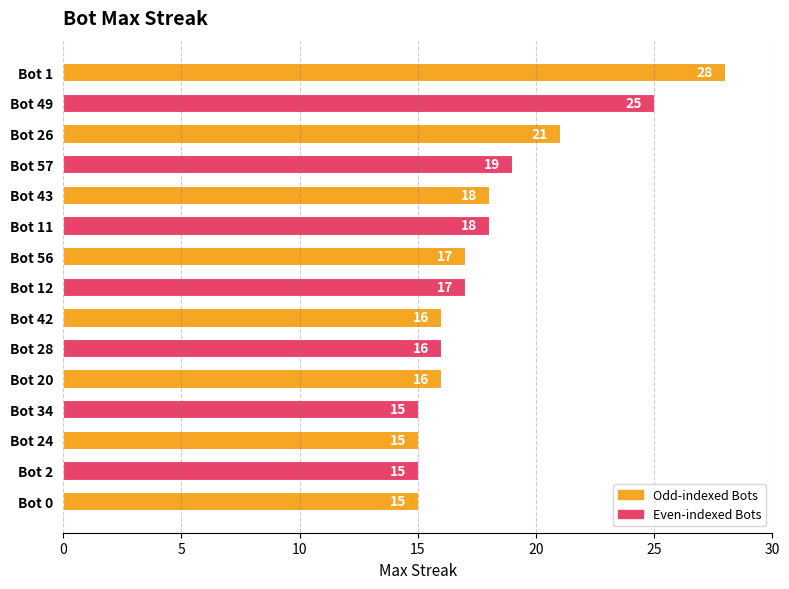

True or false: the data shows 25 at Bot 49.

True